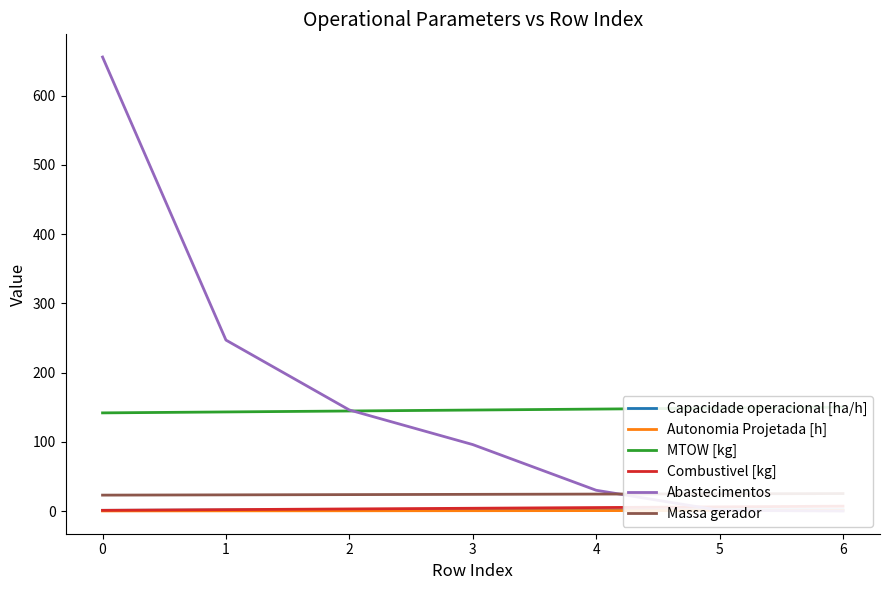

Reading left to right, list all the values displayed in this chart.

Capacidade operacional [ha/h]: 1.0	1.3	1.5	1.5	1.6	1.6	1.6
Autonomia Projetada [h]: 0.1	0.2	0.4	0.5	0.6	0.7	0.8
MTOW [kg]: 141.8	143.2	144.5	145.9	147.3	148.7	150.1
Combustivel [kg]: 1.0	2.0	3.0	4.0	5.0	6.0	7.0
Abastecimentos: 656.0	247.0	146.0	96.0	30.0	1.0	0.0
Massa gerador: 23.0	23.3	23.7	24.1	24.5	24.9	25.2